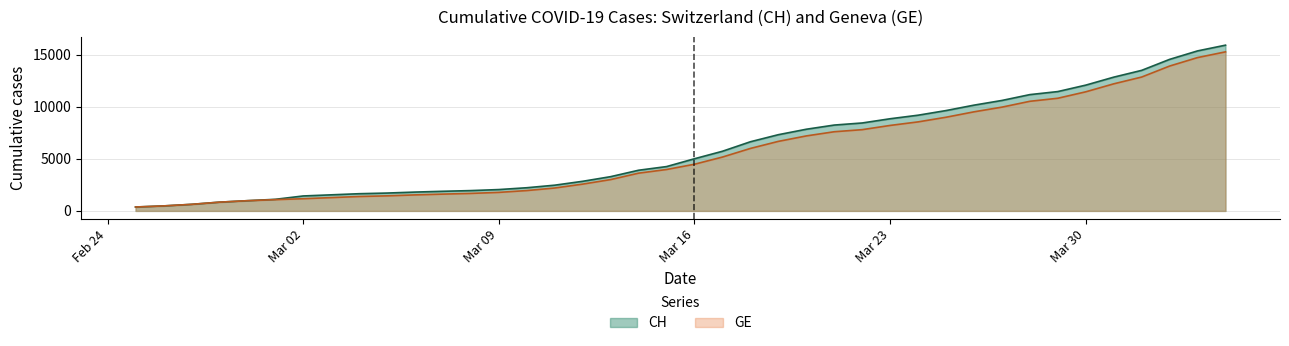

What is the label of the 23rd point from the right?

2020-03-13